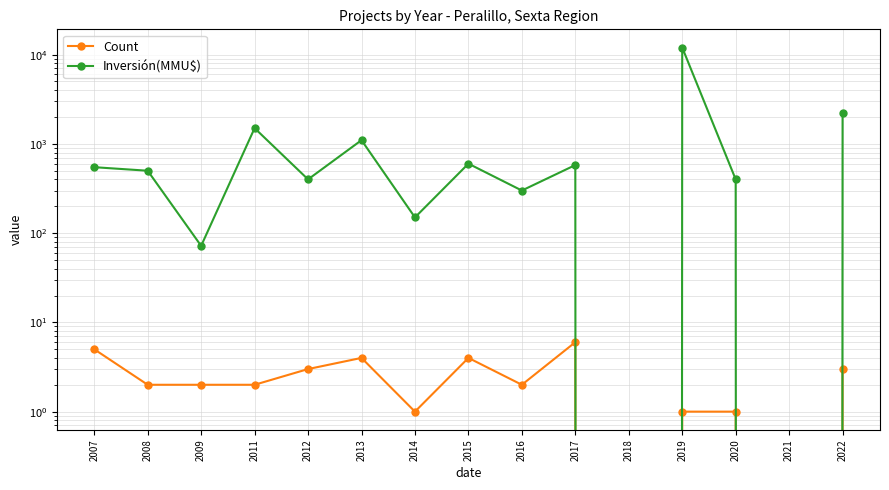

Between 2007 and 2011, which series saw the biggest shift?

Inversión(MMU$)